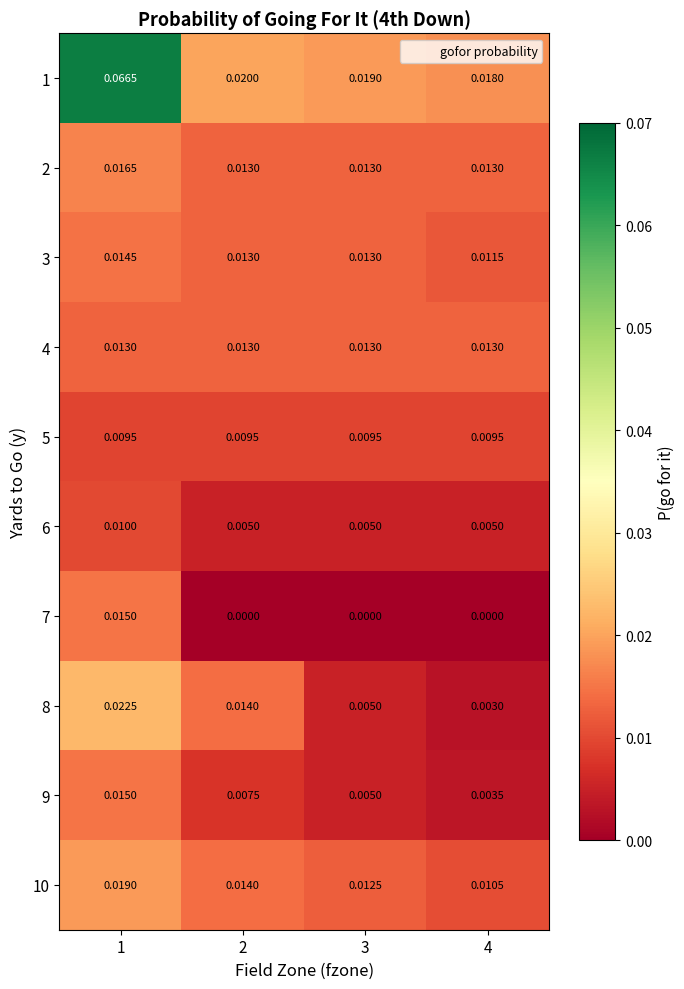

Is the value of 4 at 4 greater than the value of 5 at 3?

Yes